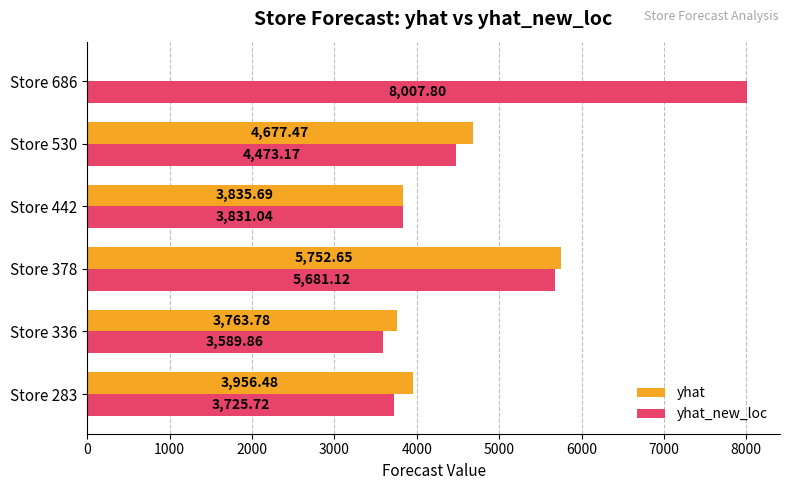

What is the total value across all series at Store 442?

7666.7